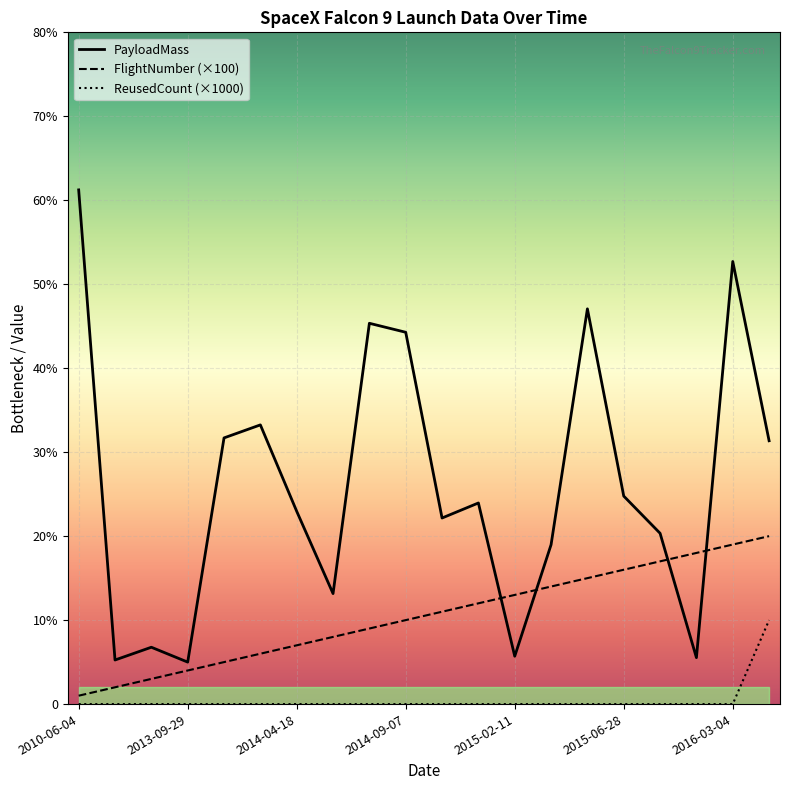

Where is PayloadMass nearest to the value 3311?

2014-01-06